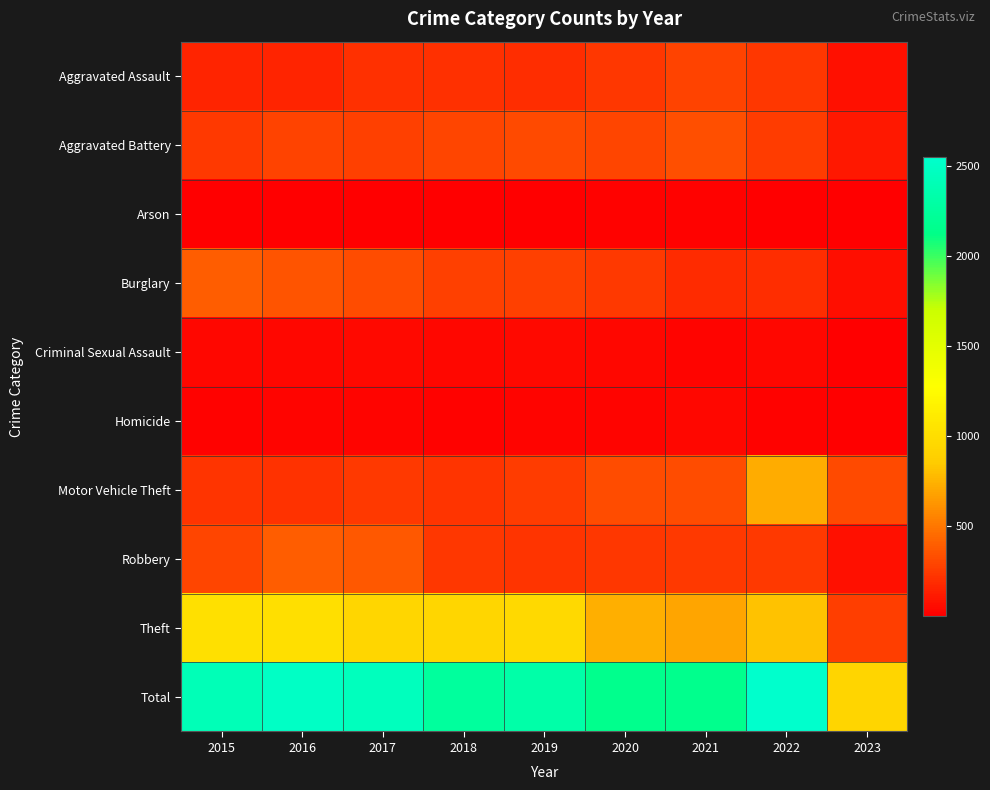

Reading left to right, transcribe all the data shown in this chart.

Aggravated Assault: 2015=160	2016=154	2017=207	2018=206	2019=197	2020=242	2021=292	2022=239	2023=83
Aggravated Battery: 2015=246	2016=288	2017=277	2018=297	2019=321	2020=294	2021=336	2022=261	2023=104
Arson: 2015=11	2016=13	2017=9	2018=9	2019=8	2020=20	2021=14	2022=5	2023=4
Burglary: 2015=393	2016=352	2017=327	2018=273	2019=281	2020=245	2021=185	2022=201	2023=66
Criminal Sexual Assault: 2015=34	2016=43	2017=47	2018=40	2019=51	2020=36	2021=32	2022=40	2023=6
Homicide: 2015=17	2016=29	2017=24	2018=15	2019=27	2020=24	2021=37	2022=23	2023=10
Motor Vehicle Theft: 2015=228	2016=218	2017=243	2018=232	2019=260	2020=328	2021=329	2022=722	2023=318
Robbery: 2015=297	2016=394	2017=381	2018=237	2019=224	2020=233	2021=244	2022=245	2023=81
Theft: 2015=1027	2016=1009	2017=941	2018=941	2019=959	2020=736	2021=691	2022=812	2023=266
Total: 2015=2413	2016=2500	2017=2456	2018=2250	2019=2328	2020=2158	2021=2160	2022=2548	2023=938